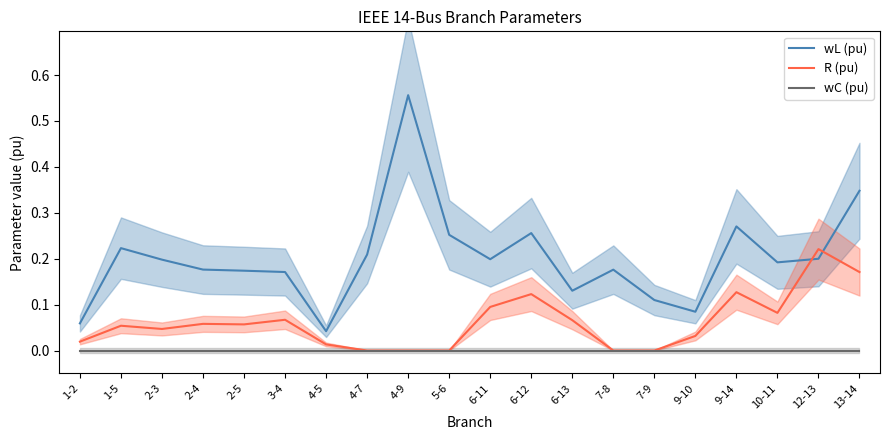

At which category is the sum across all series the highest?

4-9